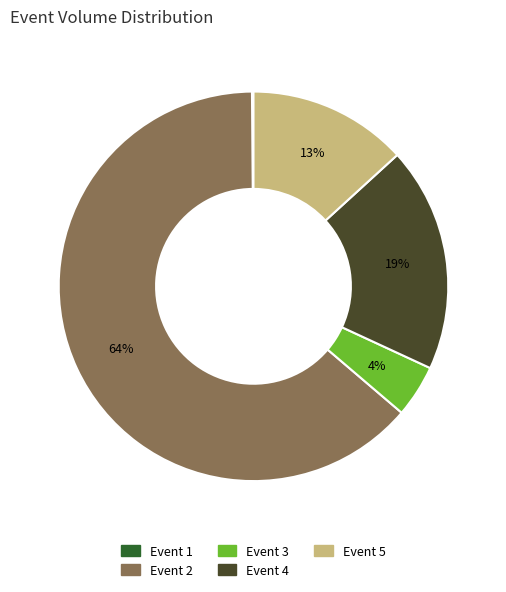

To the nearest percent, what portion does Event 3 represent?

4%